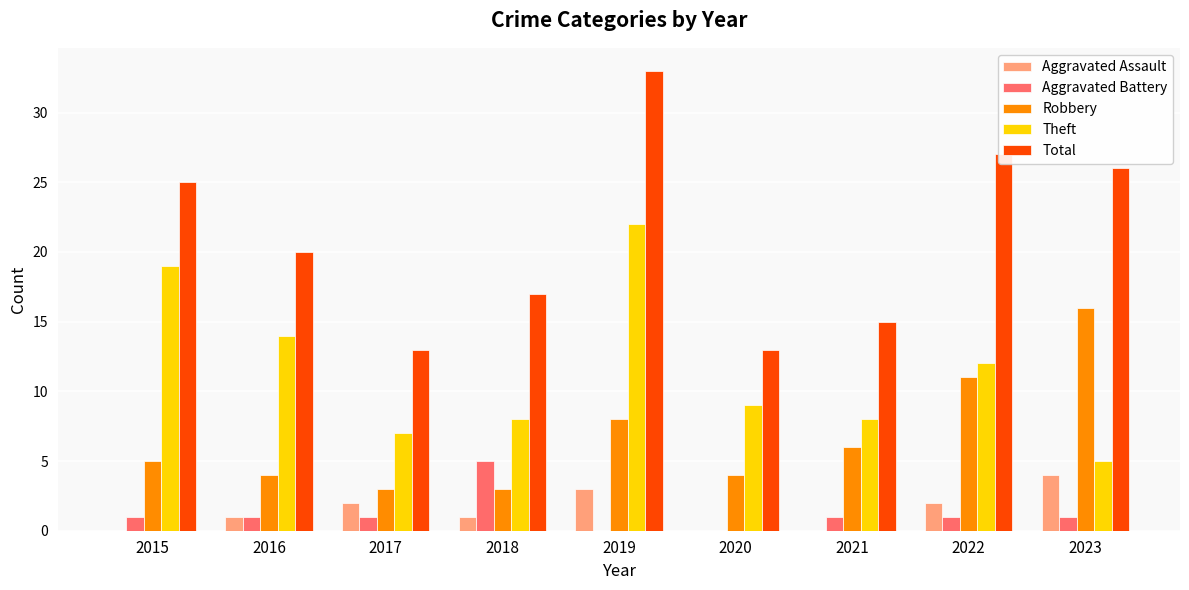

True or false: Aggravated Assault has a value of 3 at 2019.

True